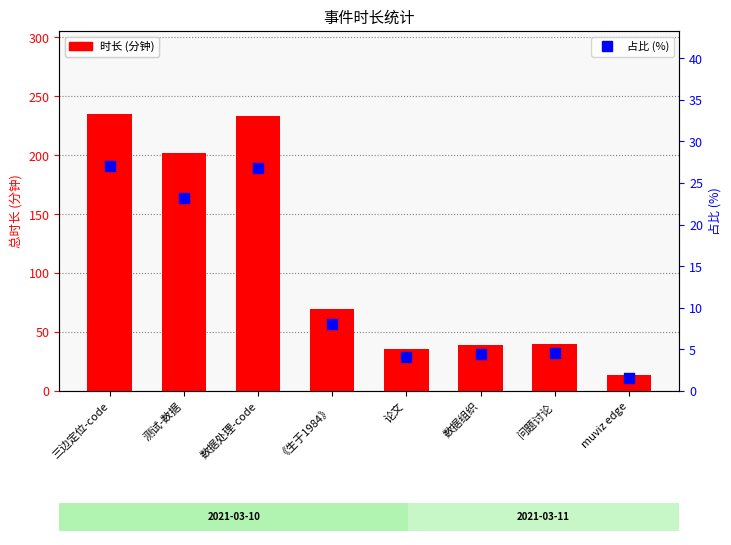

Which series has the largest Y range (max minus min)?

时长 (分钟)